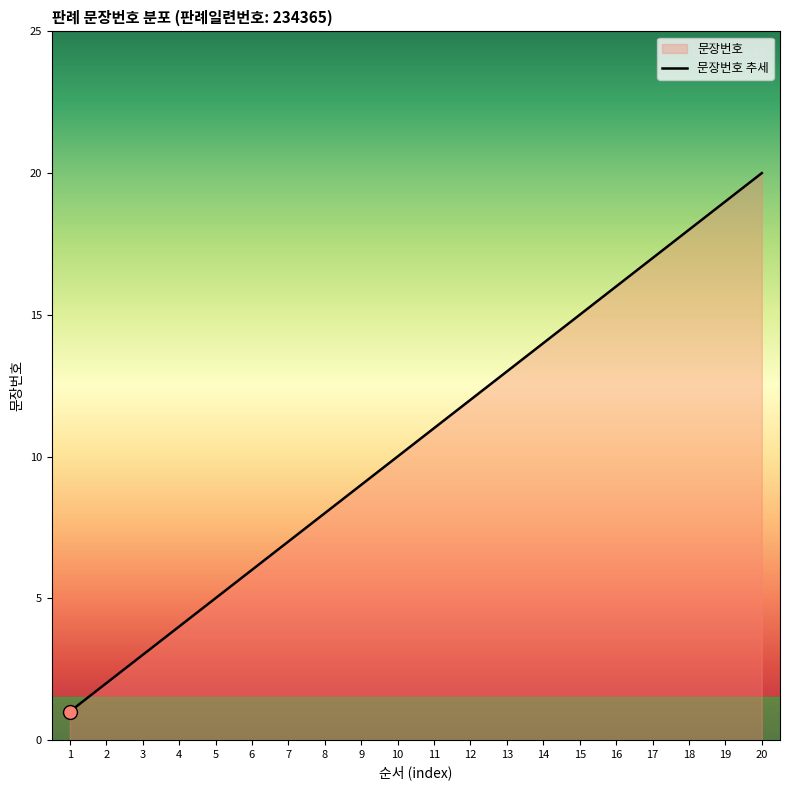

What is the average value?

10